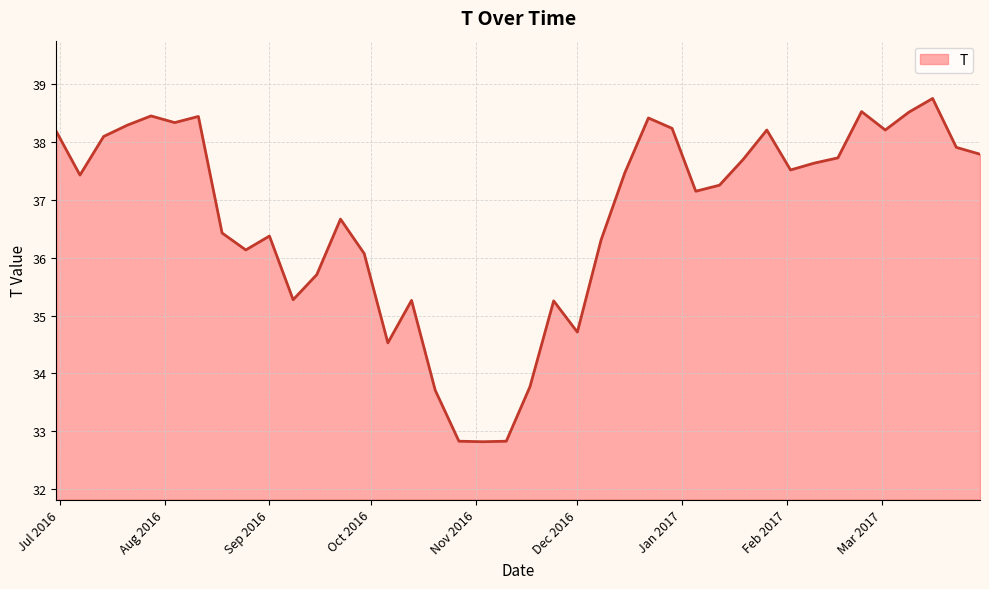

What is the difference between the maximum and minimum values?

5.9